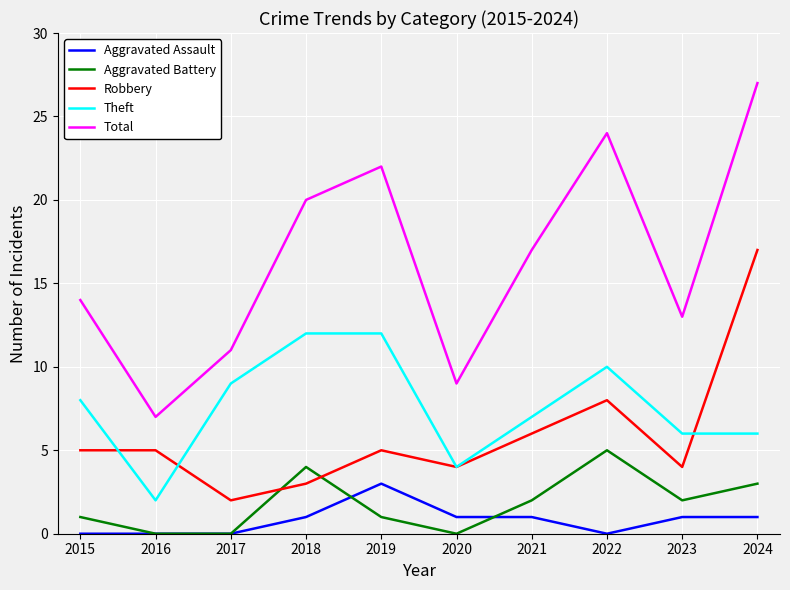

What is the difference between the highest and lowest values at 2018?

19